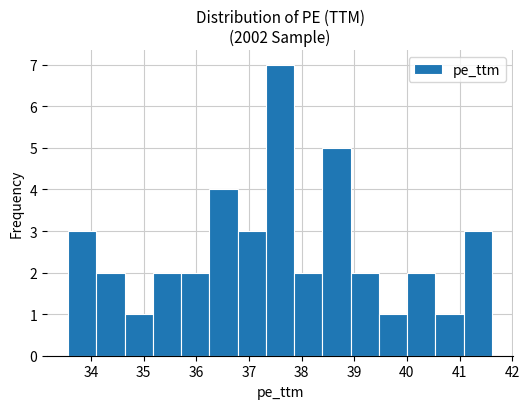

Which range on the x-axis has the tallest bar?

37.3 to 37.9